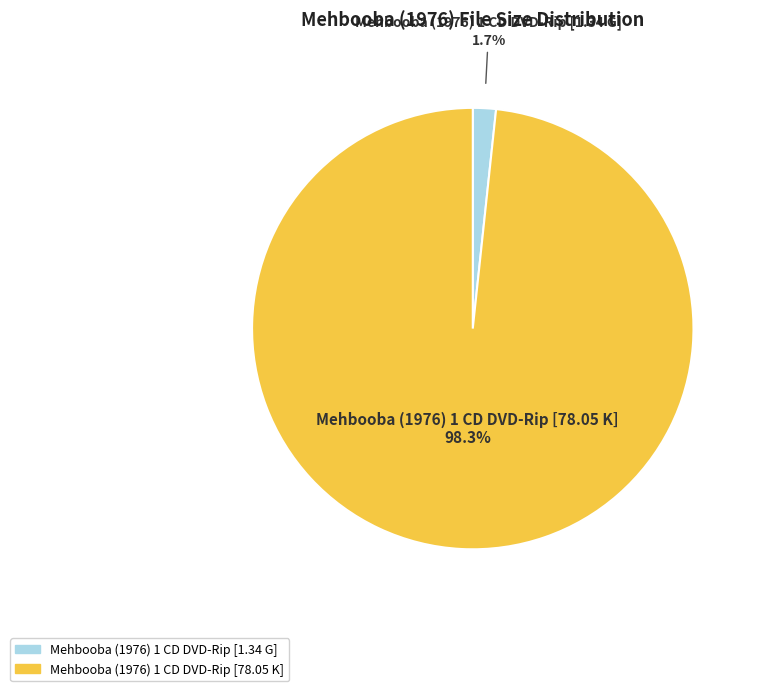

Rank the categories by value from highest to lowest.

Mehbooba (1976) 1 CD DVD-Rip [78.05 K], Mehbooba (1976) 1 CD DVD-Rip [1.34 G]